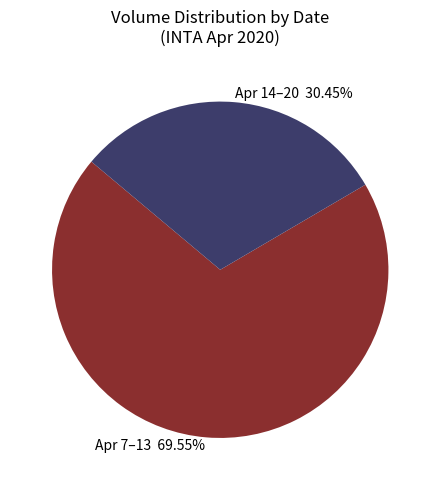

Between Apr 14–20 30.45% and Apr 7–13 69.55%, which is larger?

Apr 7–13 69.55%